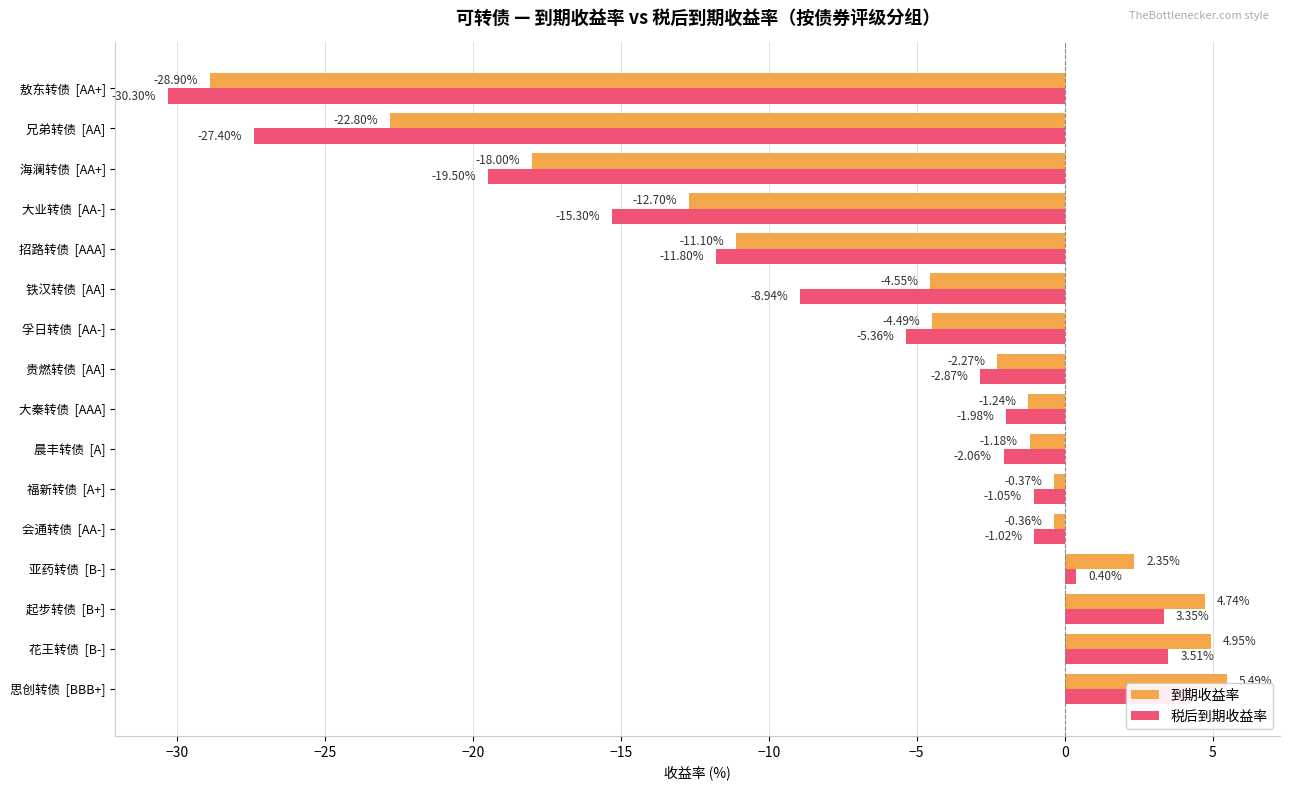

The 税后到期收益率 series shows -16.0 at 招路转债 [AAA]. True or false?

False